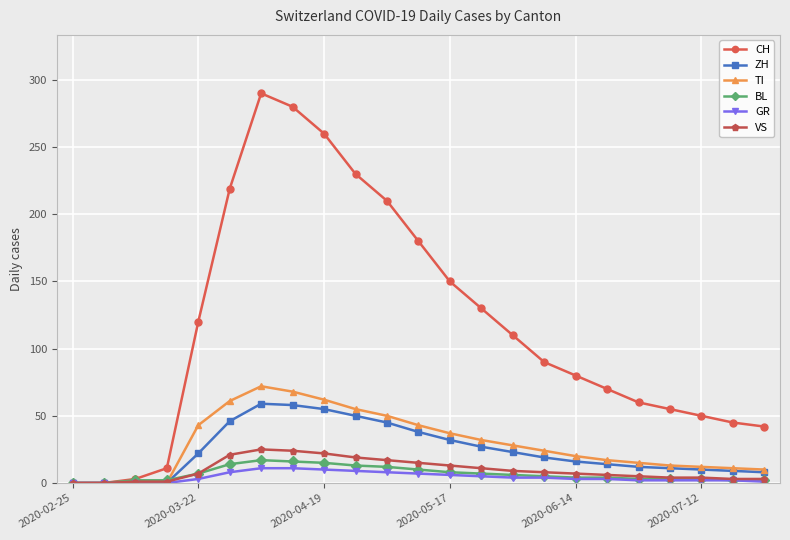

True or false: ZH has more than 0 points higher than both neighbors.

True